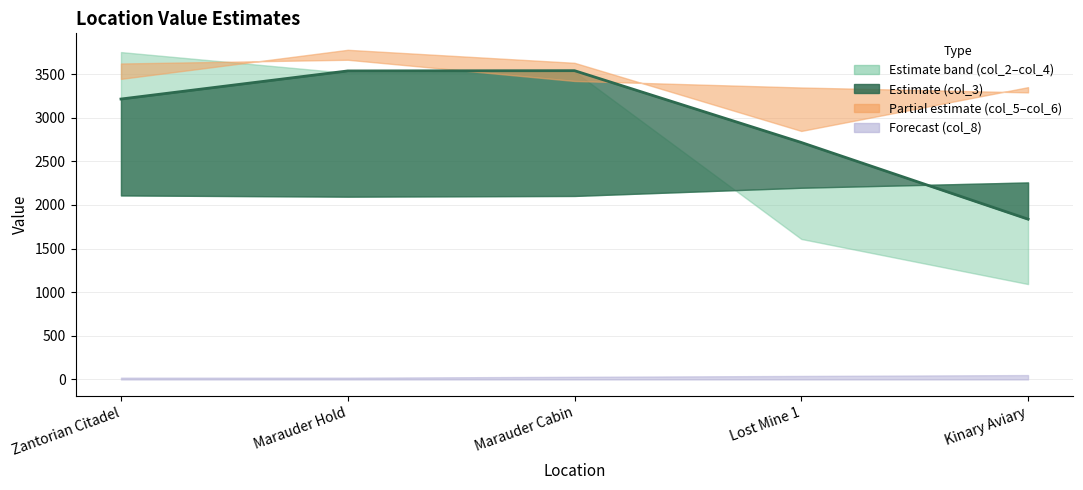

How many lines are shown in the chart?

1